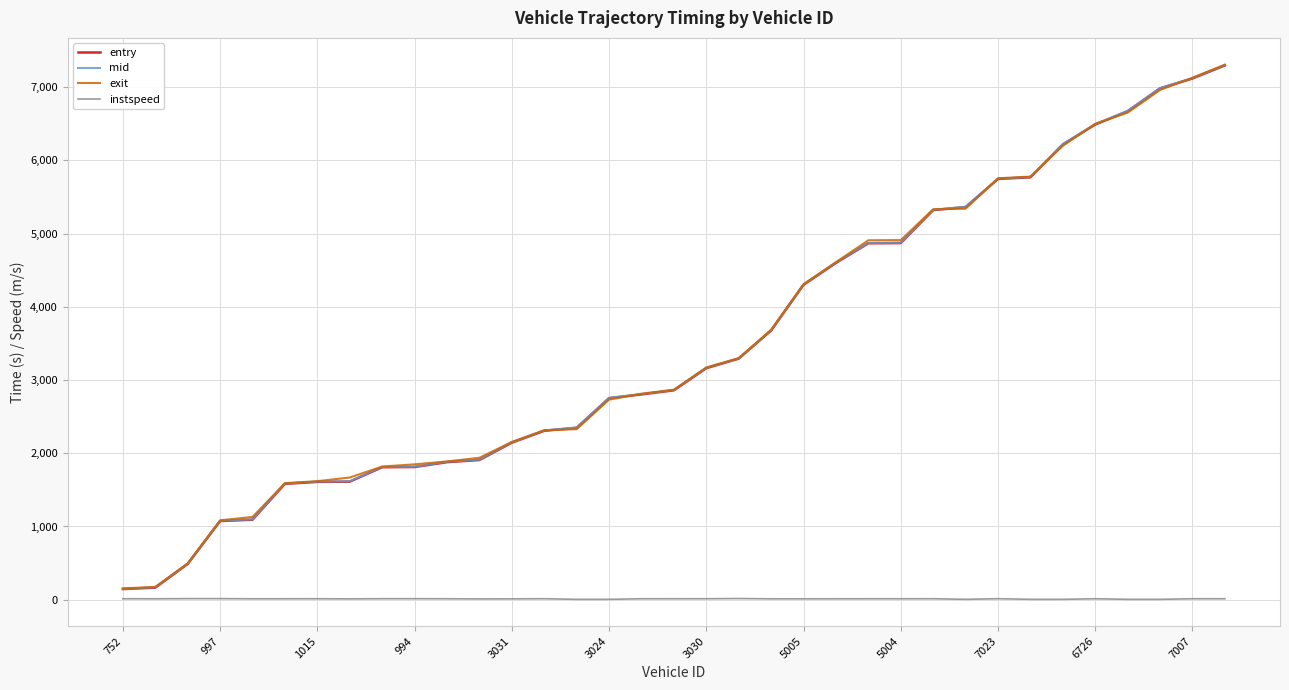

Which series has the widest spread of values?

exit